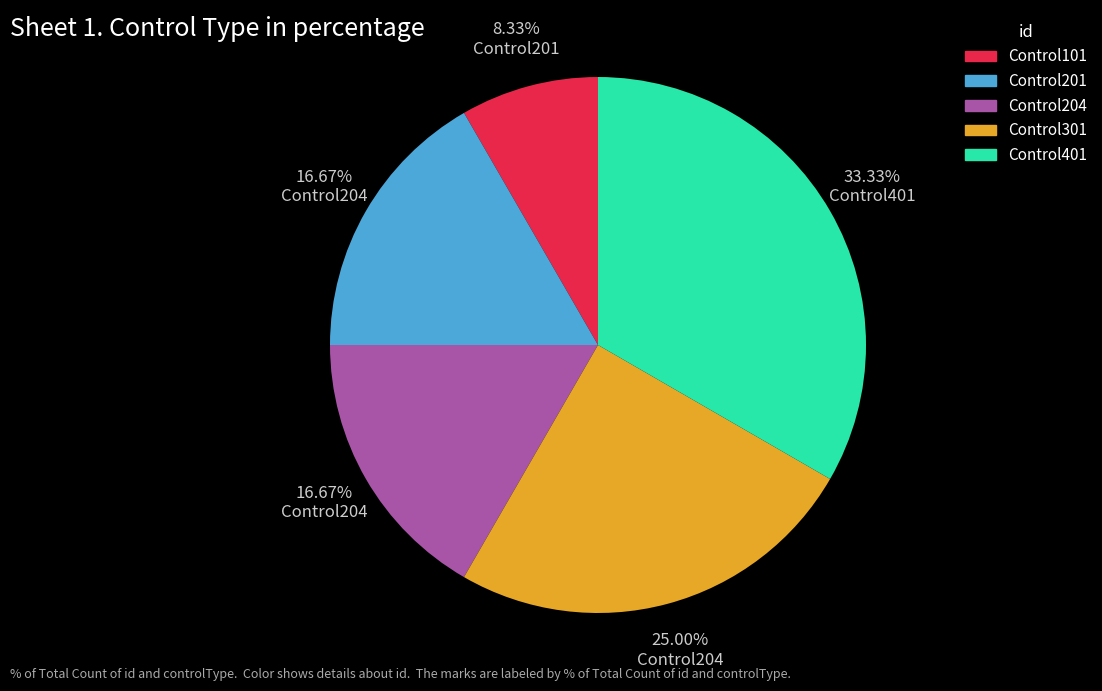

To the nearest percent, what percentage of the pie is Control101?

8%